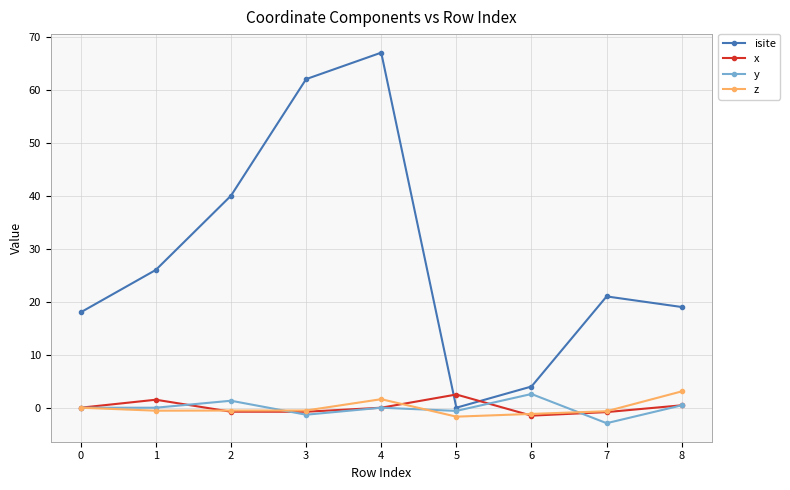

True or false: z and isite intersect in this chart.

False